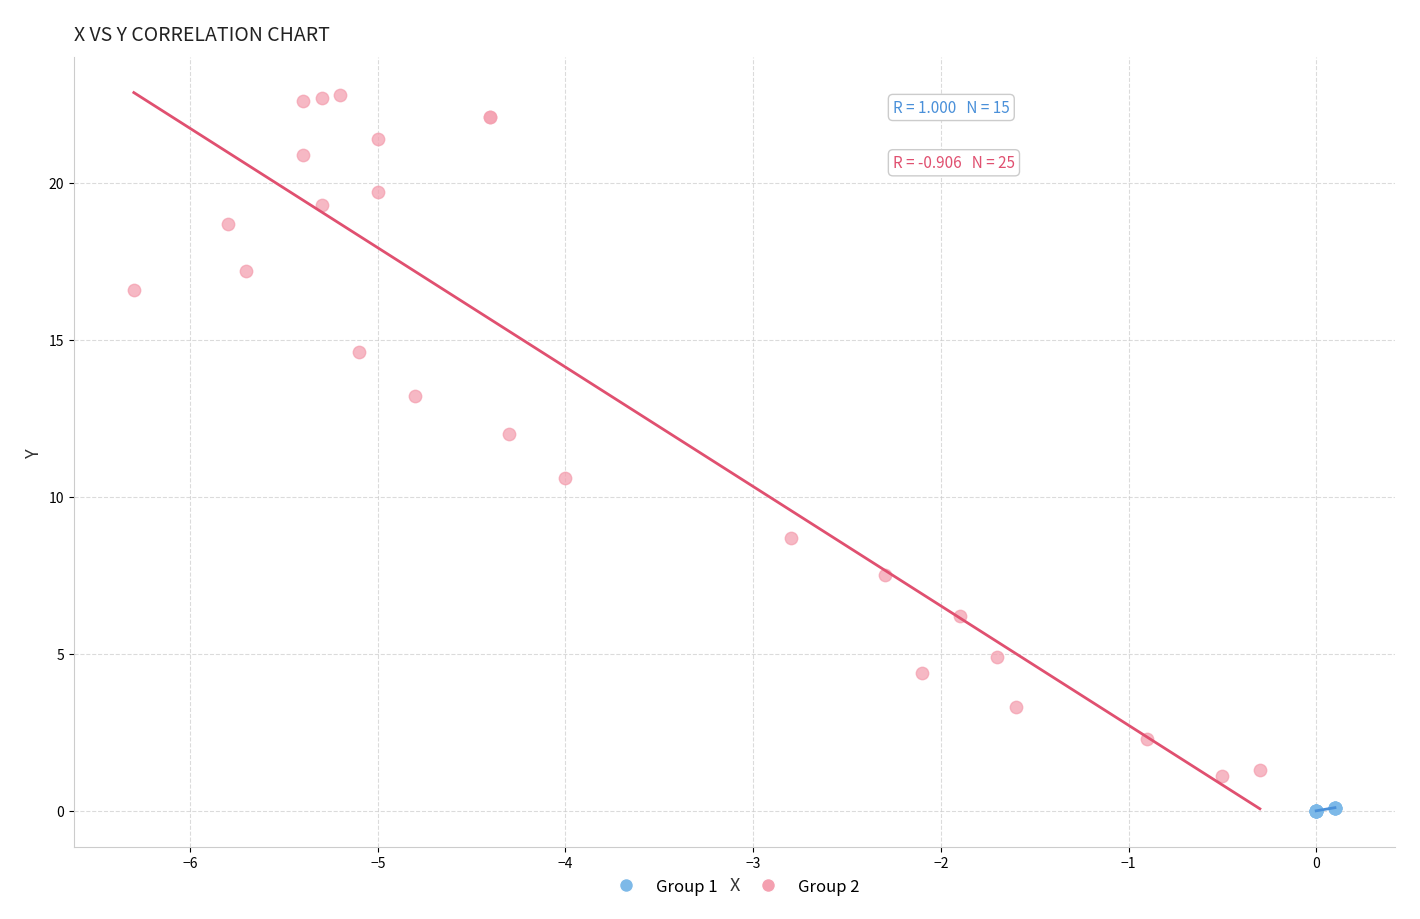

Which series reaches the minimum Y coordinate?

Group 1